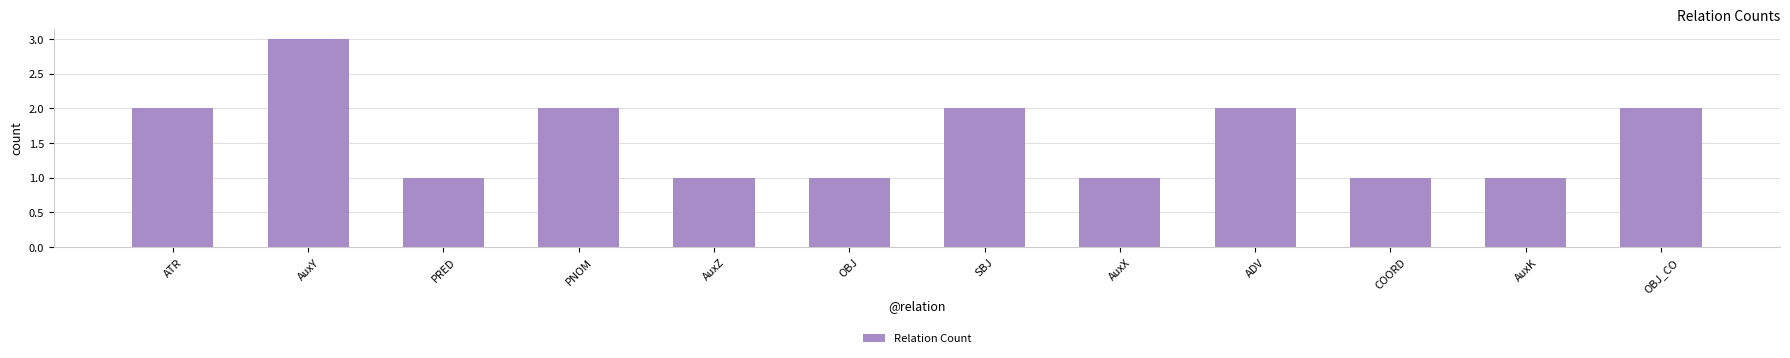

Are the bars horizontal?

No